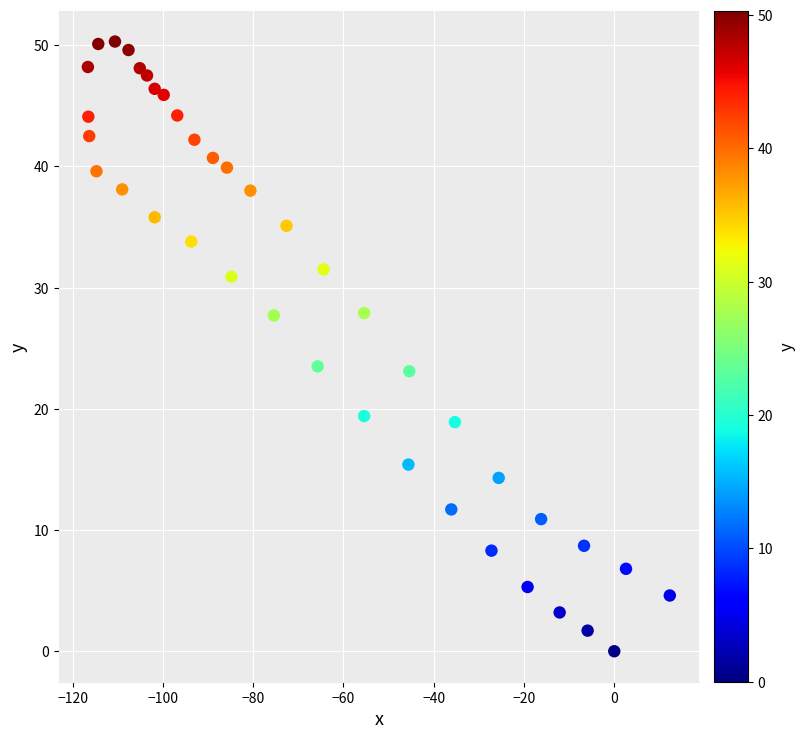

What is the range of Y values (max minus min)?

50.3